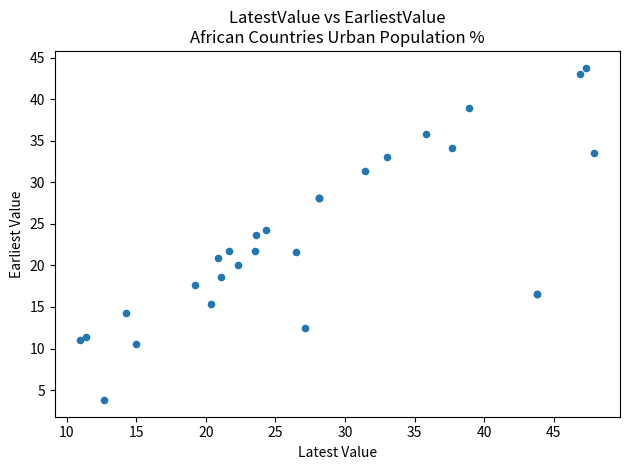

What Y value in the scatter plot is closest to 23?

23.6